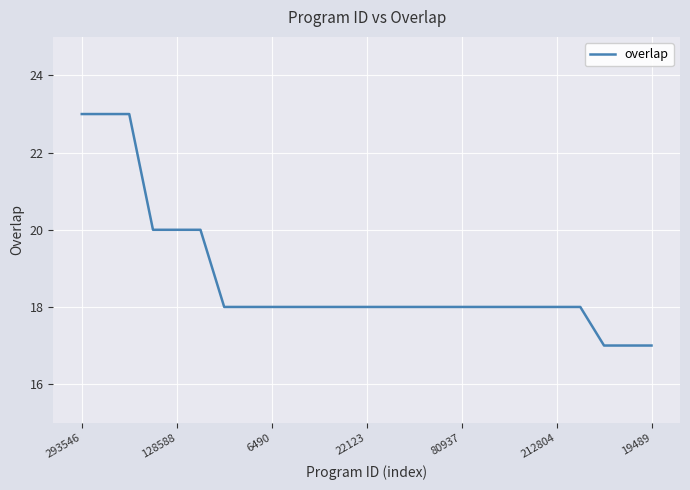

What is the difference between the maximum and minimum values?

6